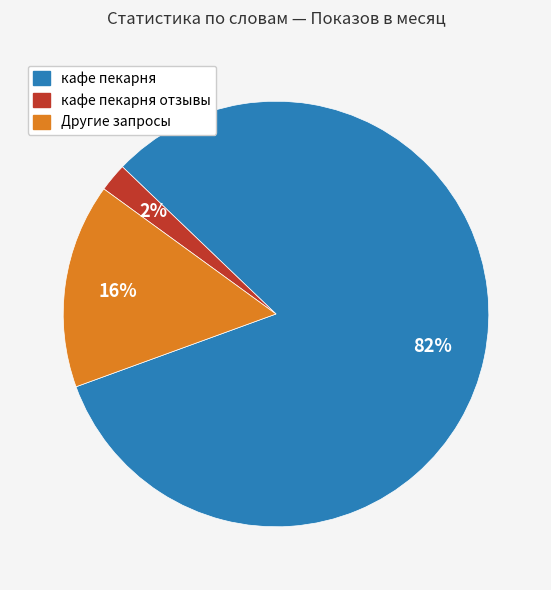

To the nearest percent, what is the difference between the largest and smallest slice percentages?

80%